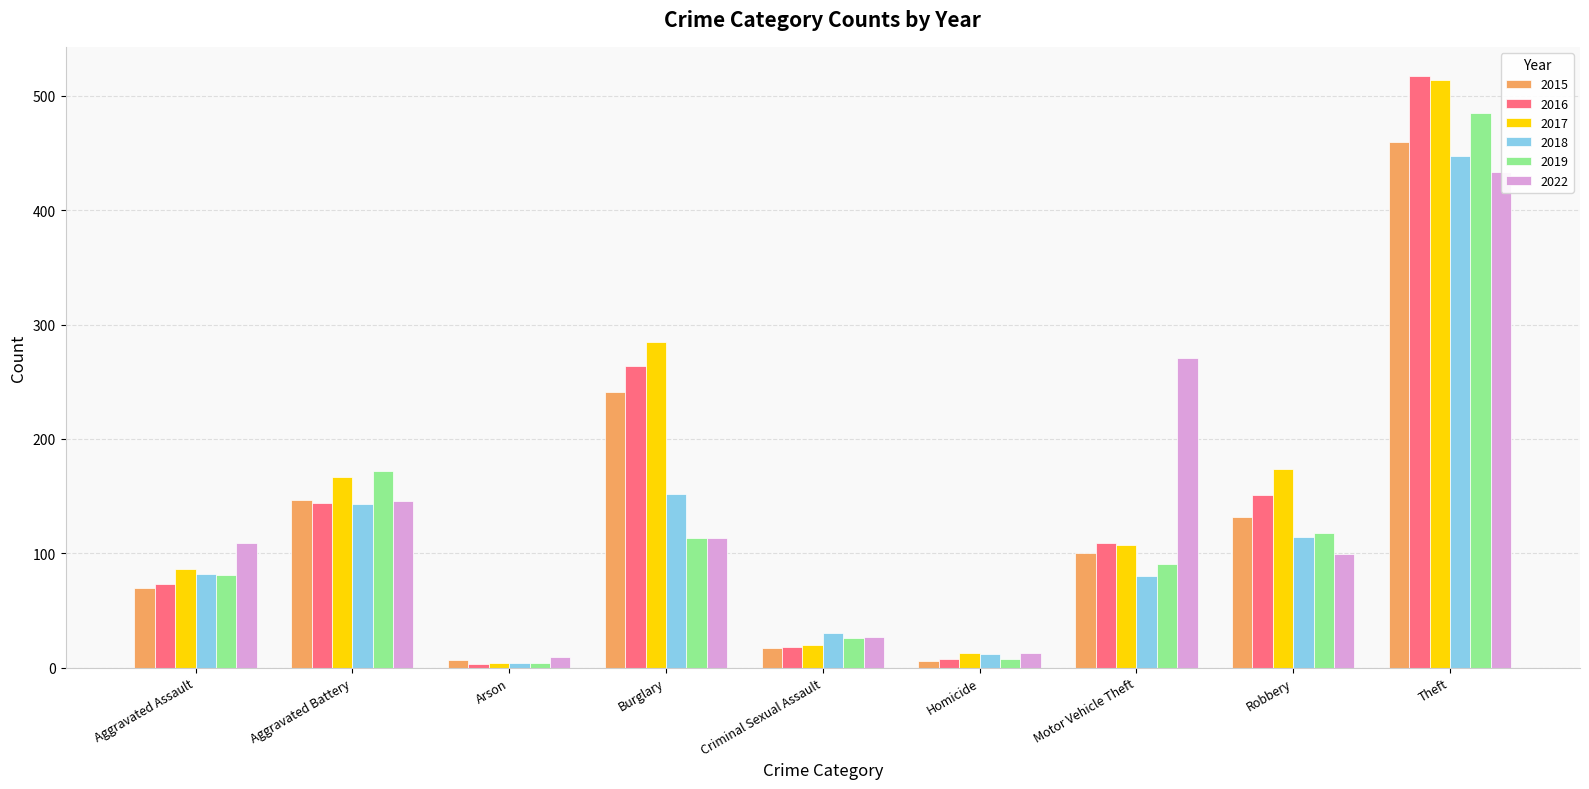

What is the minimum value for 2017?

4